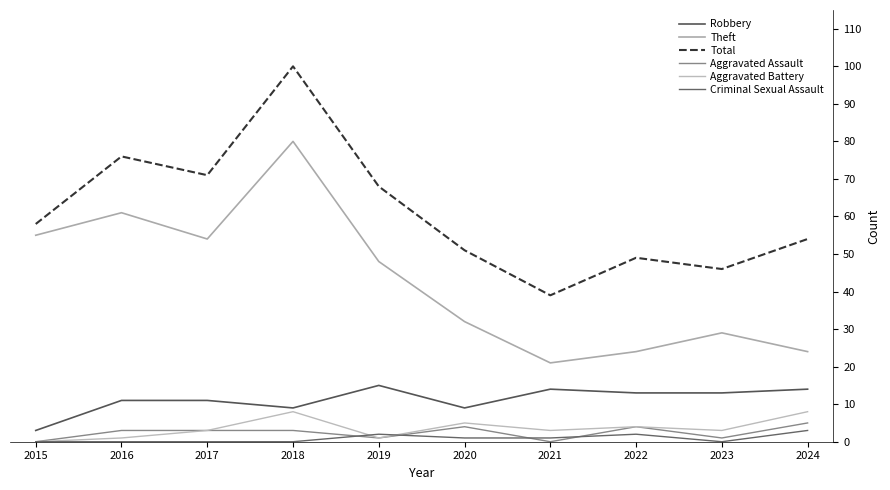

True or false: Theft and Robbery intersect in this chart.

False